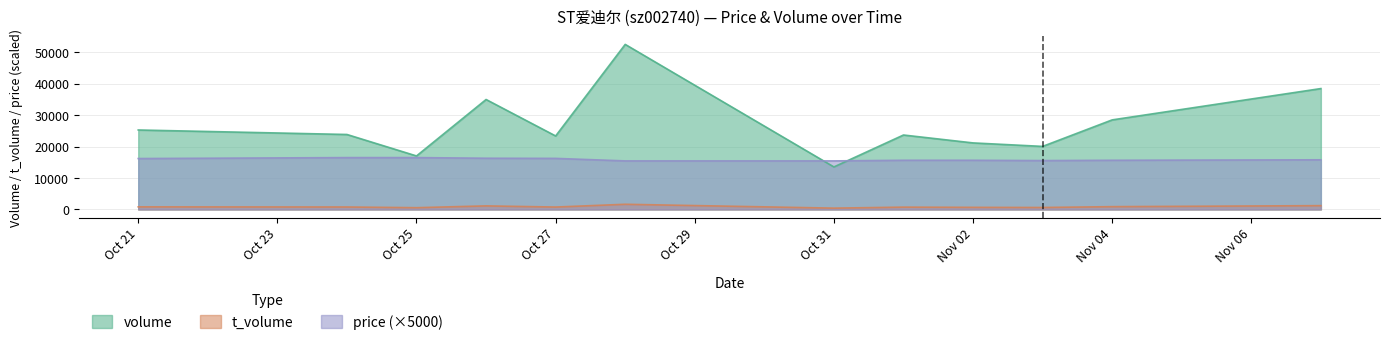

What is the greatest value displayed?

52523.0